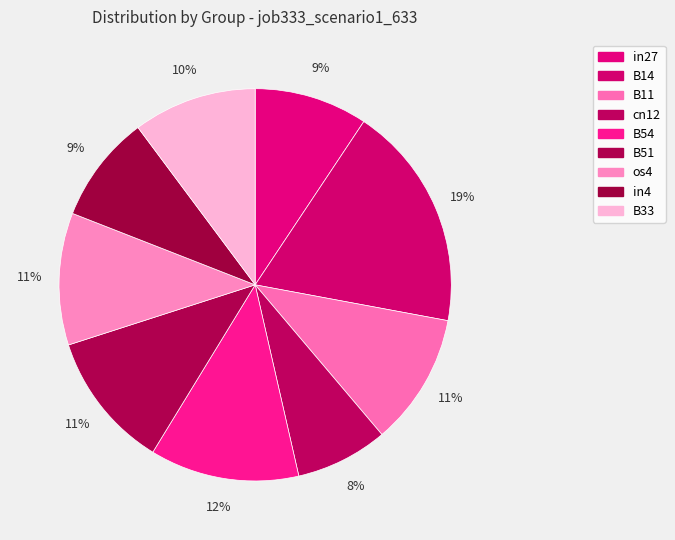

What is the largest slice in the pie chart?

B14